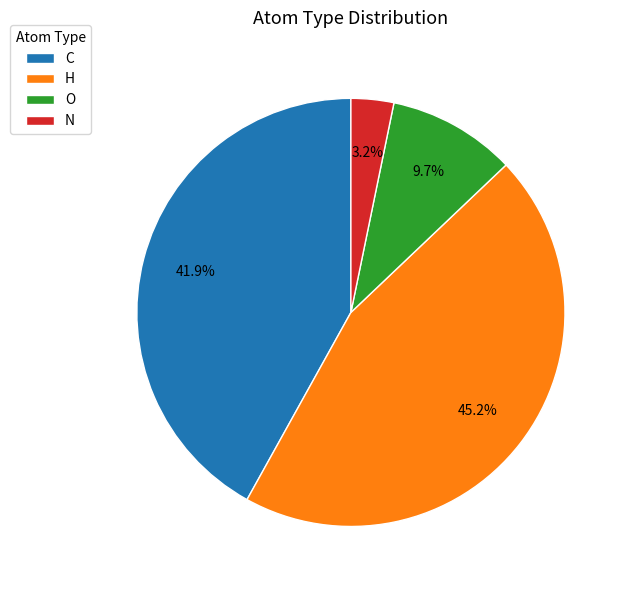

To the nearest percent, what is the difference between the largest and smallest slice percentages?

42%